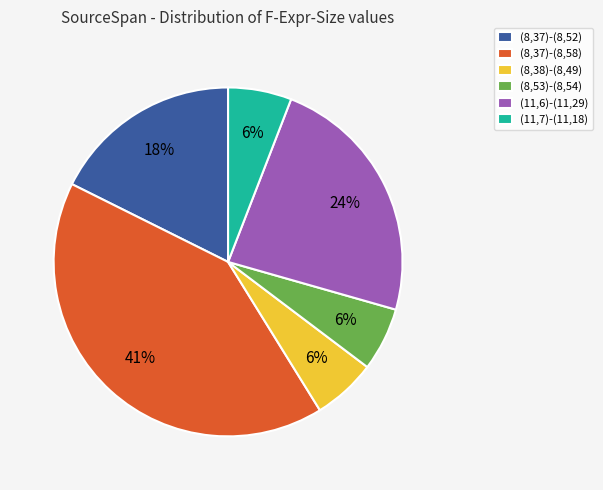

Is it true that (8,37)-(8,52) is 18% of the pie?

True